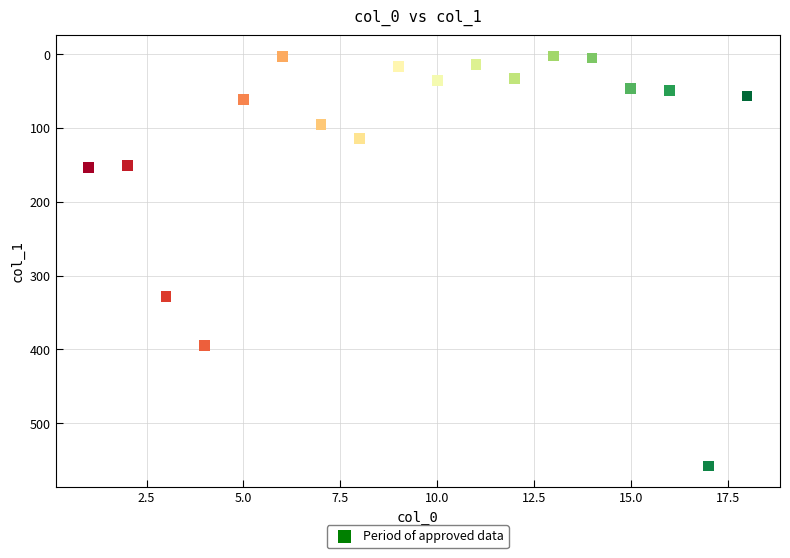

What is the range of X values (max minus min)?

17.0